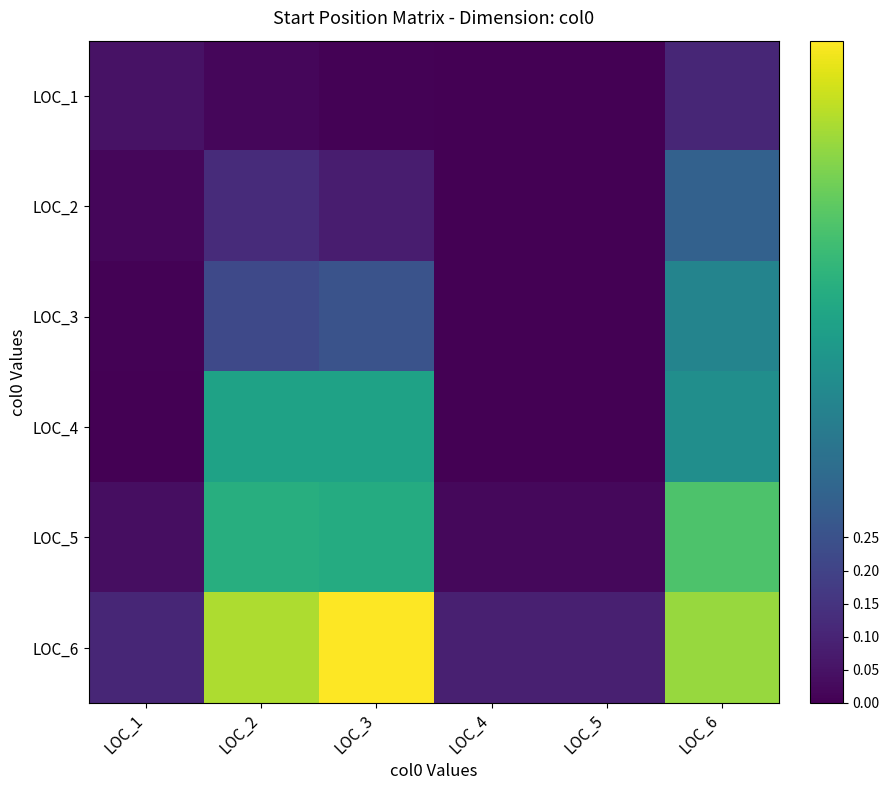

Count the number of categories in the chart.

6